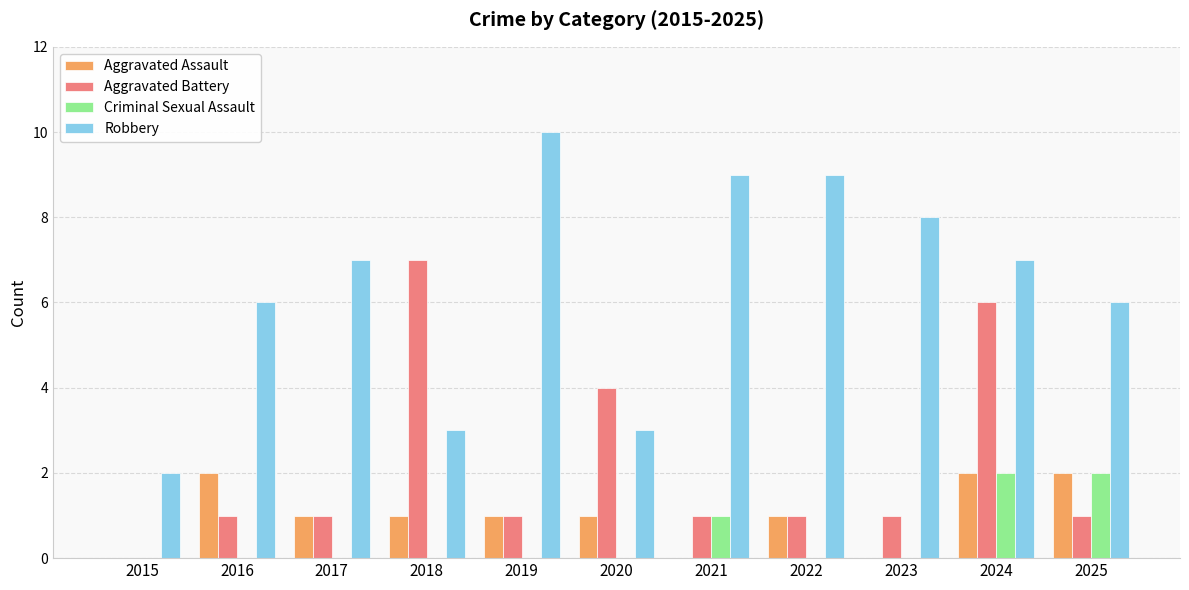

Is the value of Criminal Sexual Assault at 2023 greater than the value of Aggravated Battery at 2023?

No